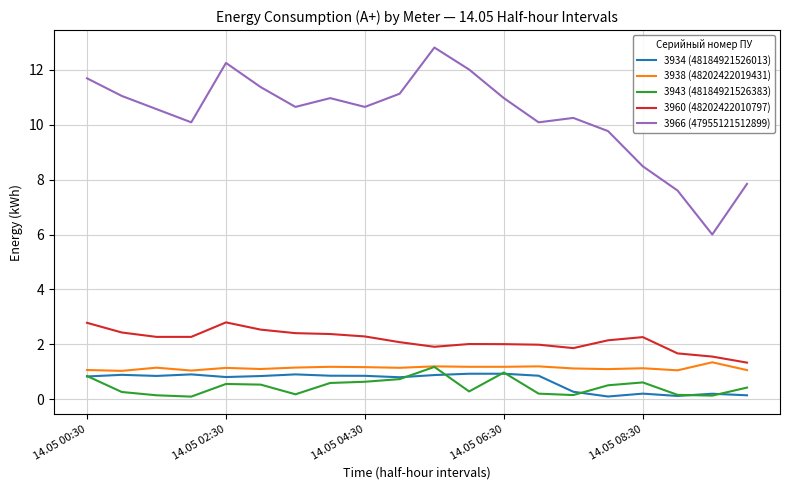

Does the chart have visible grid lines?

Yes